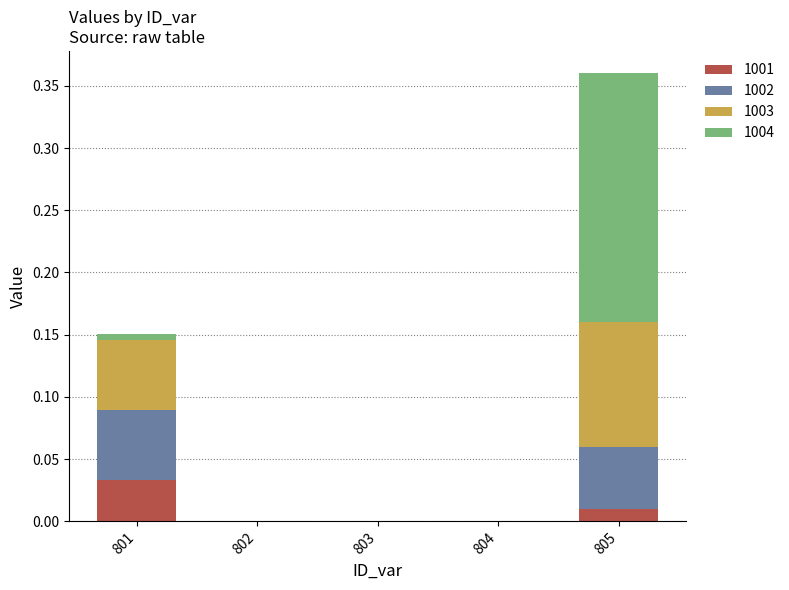

At which label does 1001 reach its peak?

801